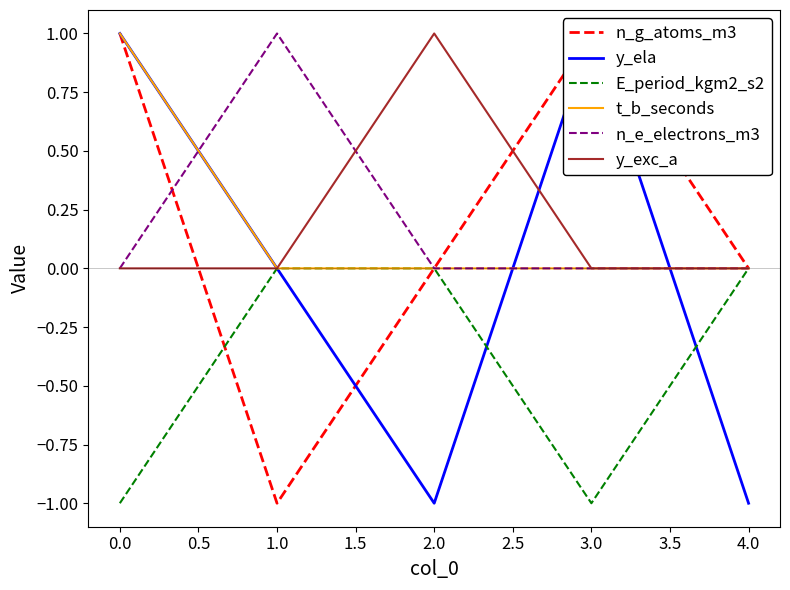

List the series in order of their peak value, lowest first.

E_period_kgm2_s2, n_g_atoms_m3, y_ela, t_b_seconds, n_e_electrons_m3, y_exc_a